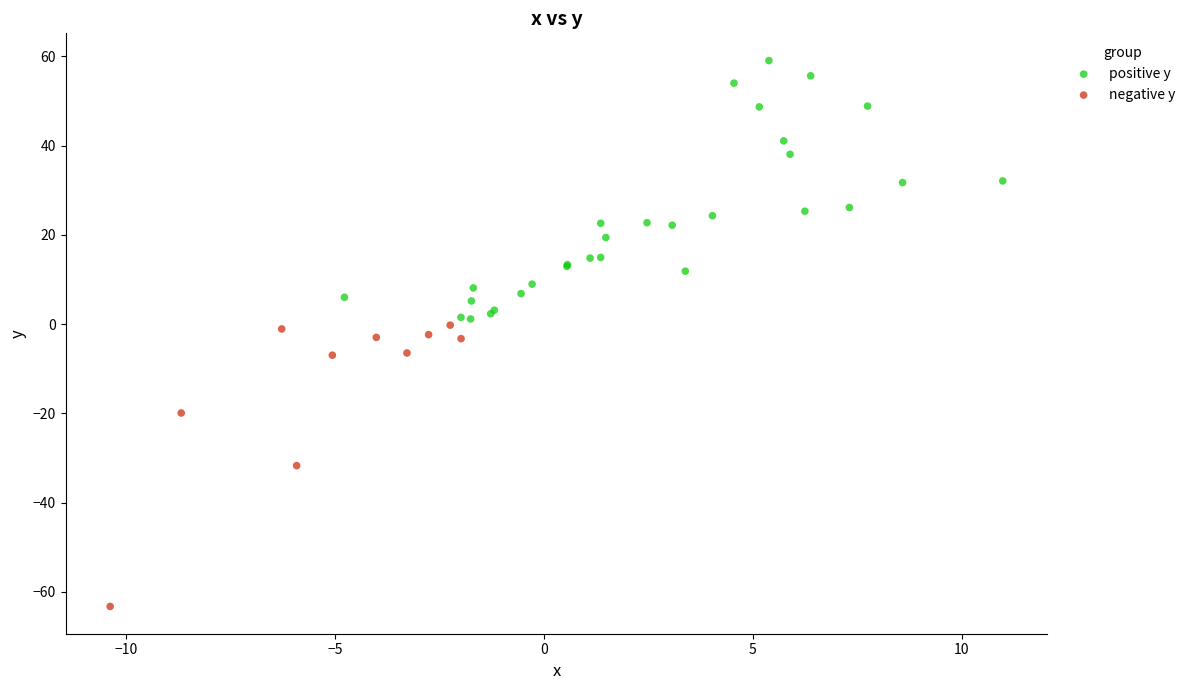

Which series contains the lowest Y value?

negative y